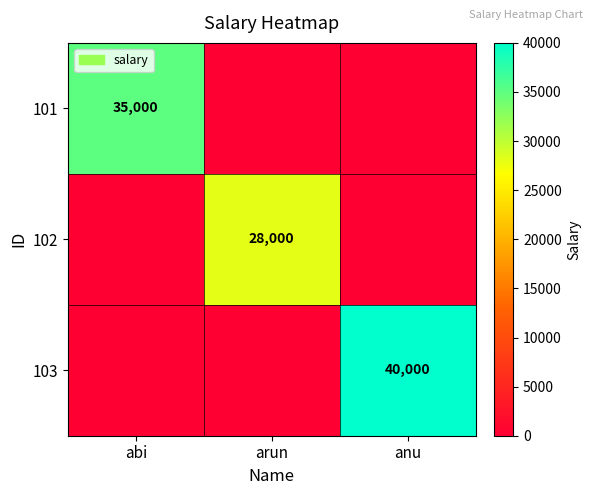

What is the total value across all series at anu?

40000